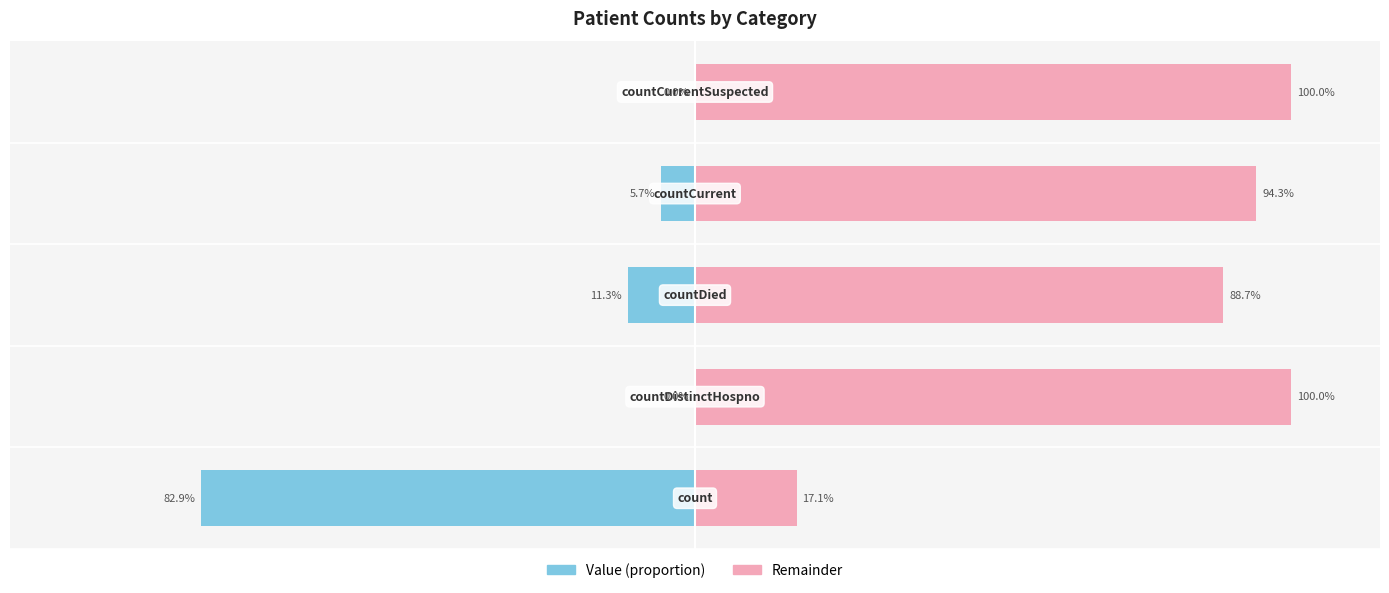

Reading right to left, what are all the values shown in this chart?

Value: 4=0.0	3=-5.7	2=-11.3	1=0.0	0=-82.9
Remainder: 4=100.0	3=94.3	2=88.7	1=100.0	0=17.1